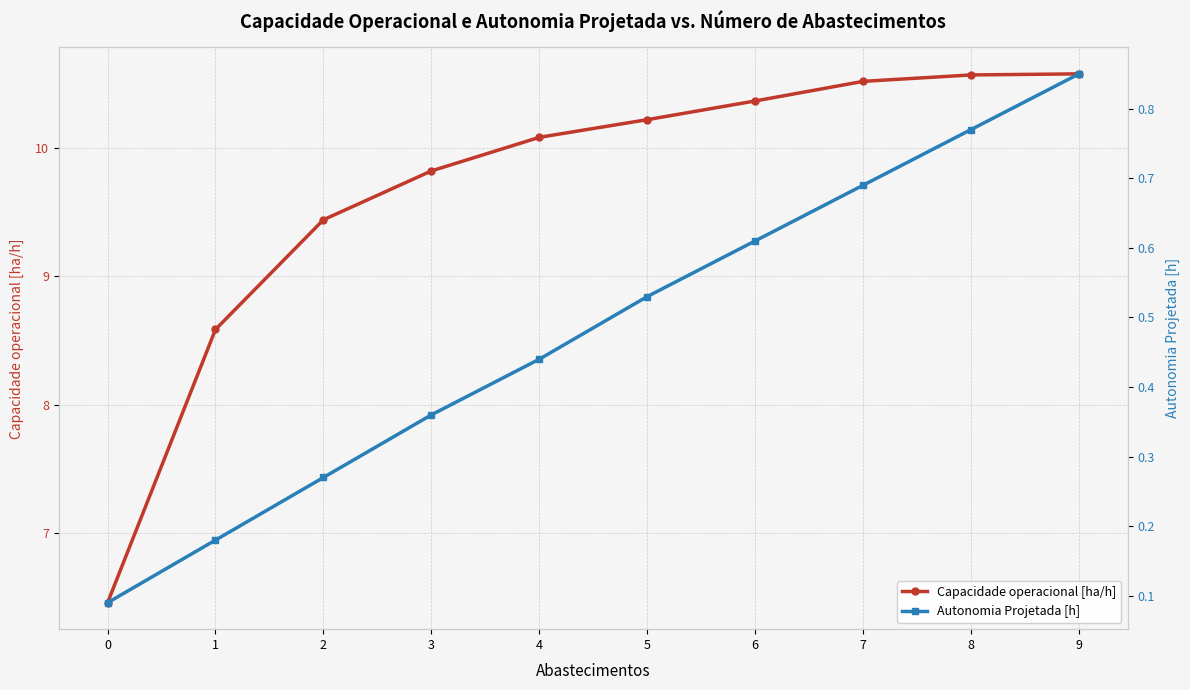

Rank the series by their maximum value, from highest to lowest.

Capacidade operacional [ha/h], Autonomia Projetada [h]